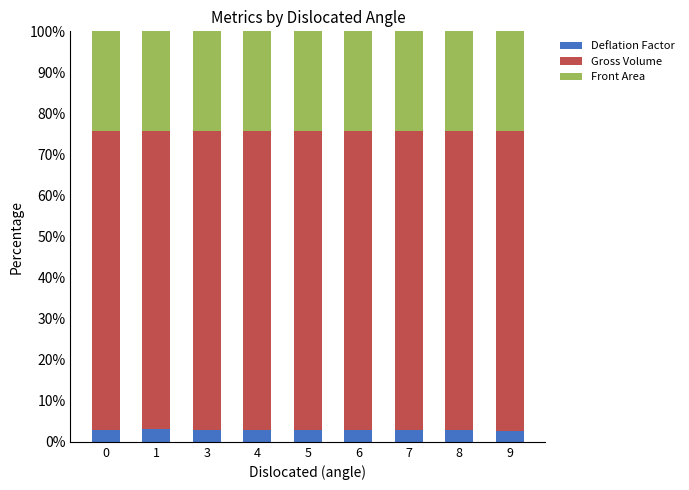

What is the total value across all series at 6?

100.0